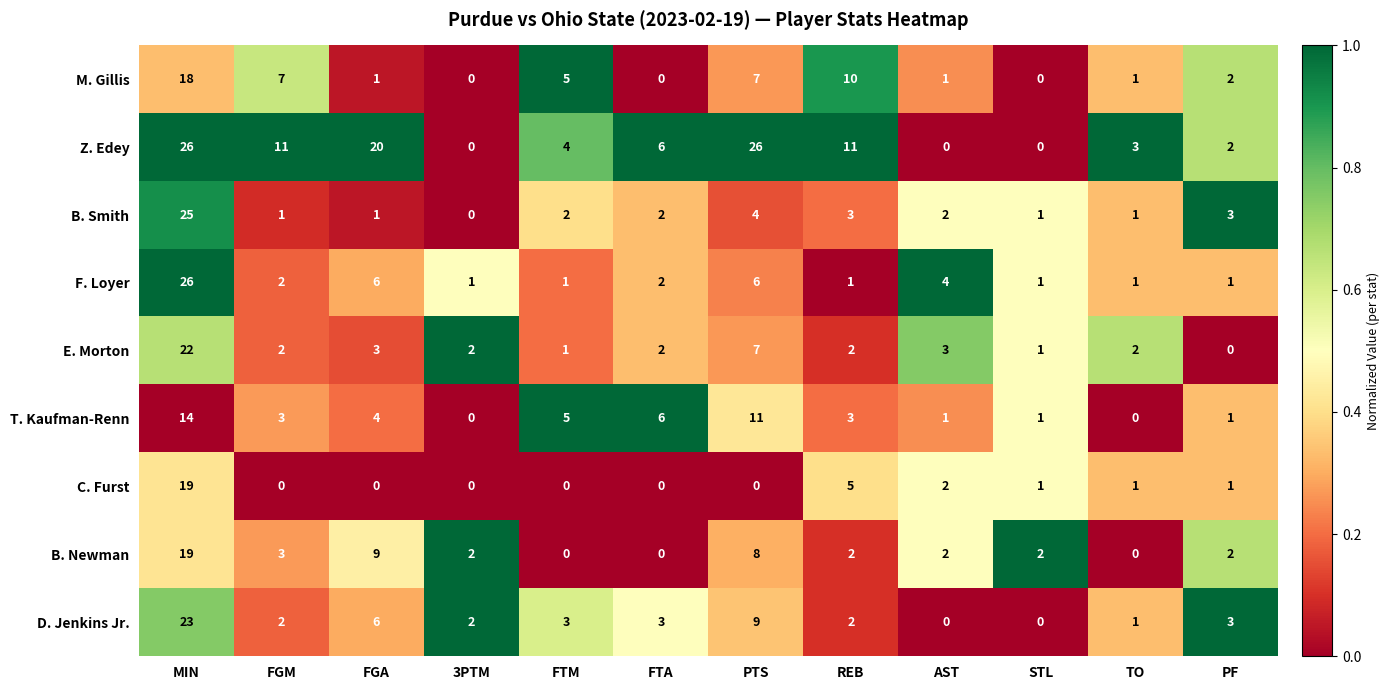

The value of M. Gillis at 3PTM is 0. True or false?

True